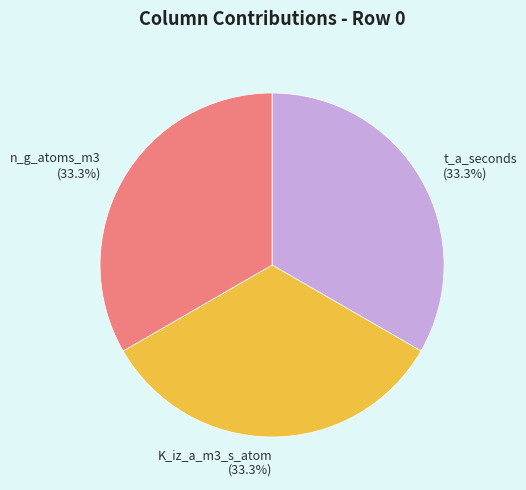

Approximately how many times larger is the value at n_g_atoms_m3 compared to t_a_seconds?

1.0